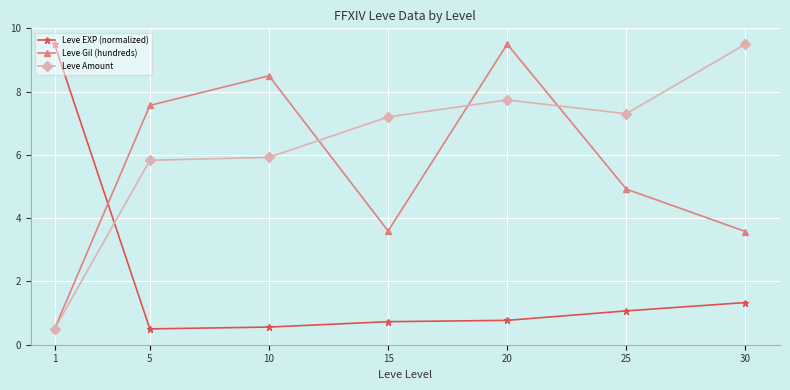

At how many categories does at least one series exceed 9?

3